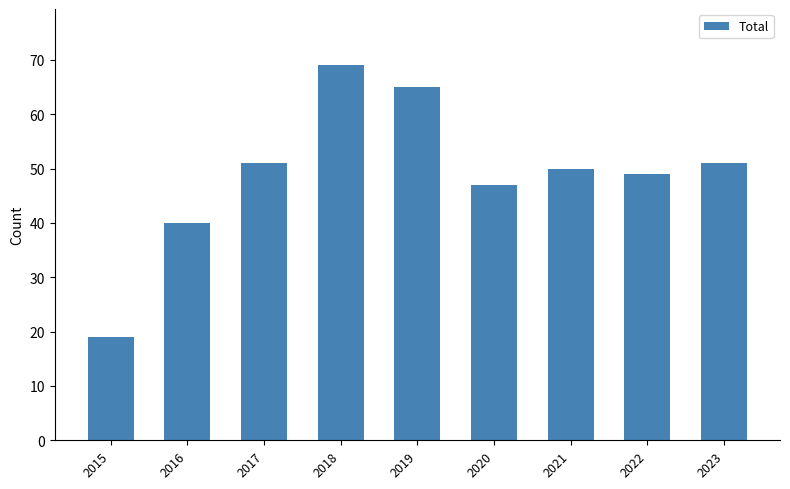

Count the number of data series in this chart.

1